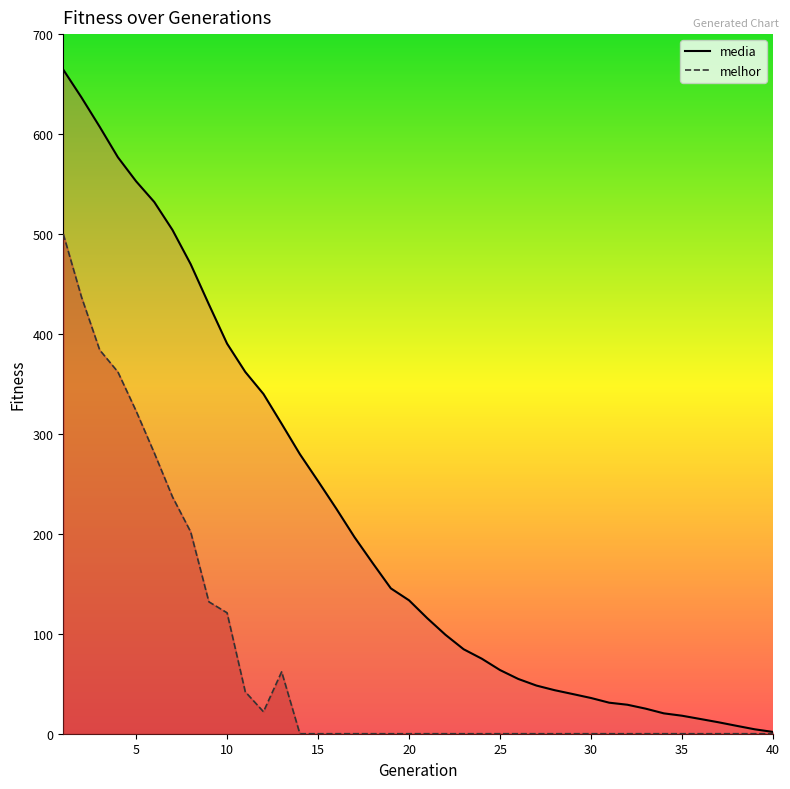

How many categories are shown in the chart?

40